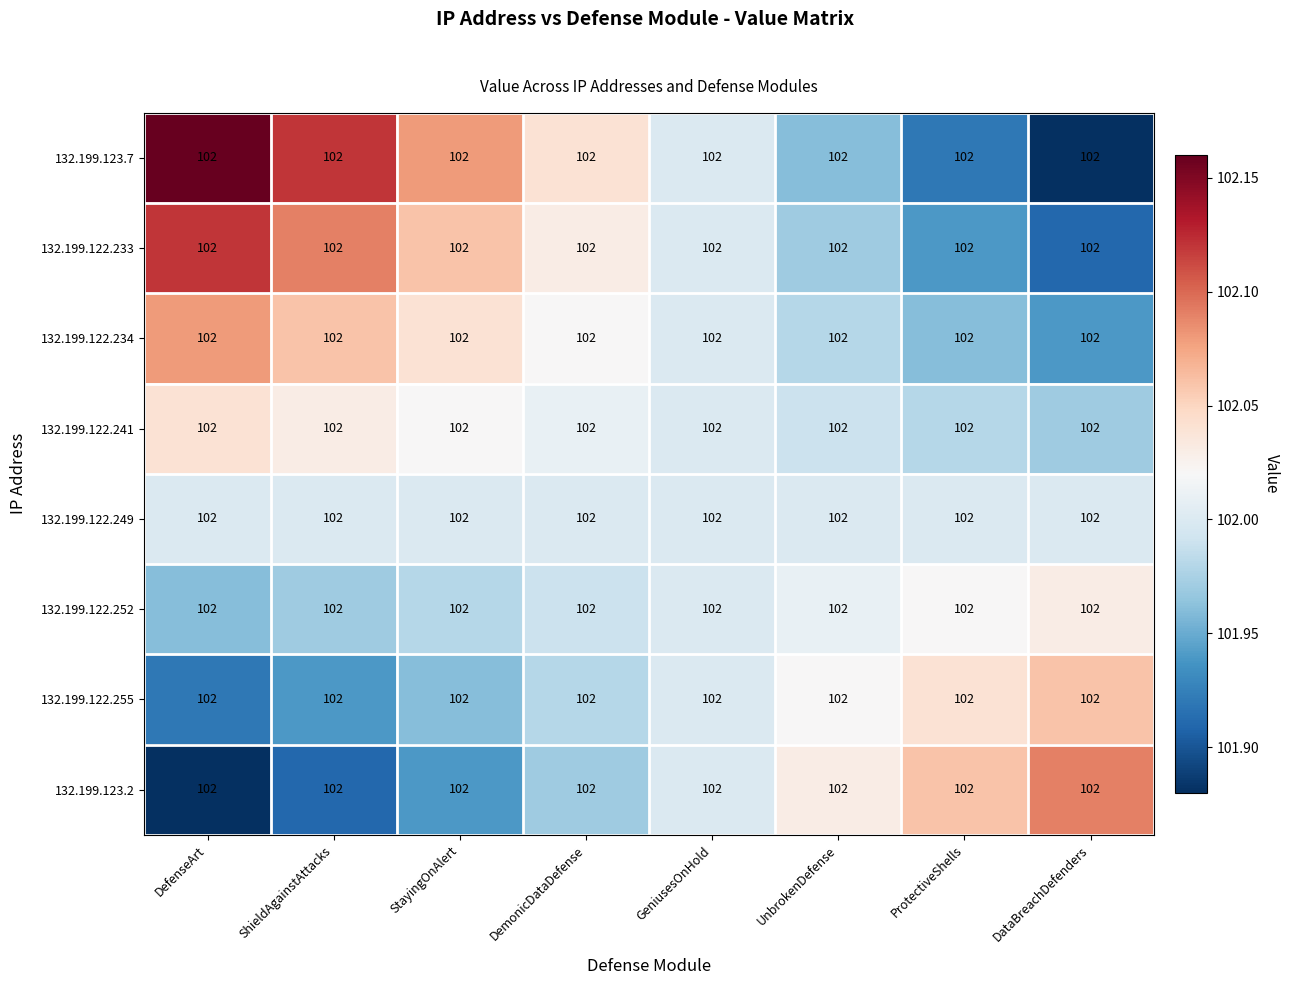

What is the maximum value shown in the chart?

102.2